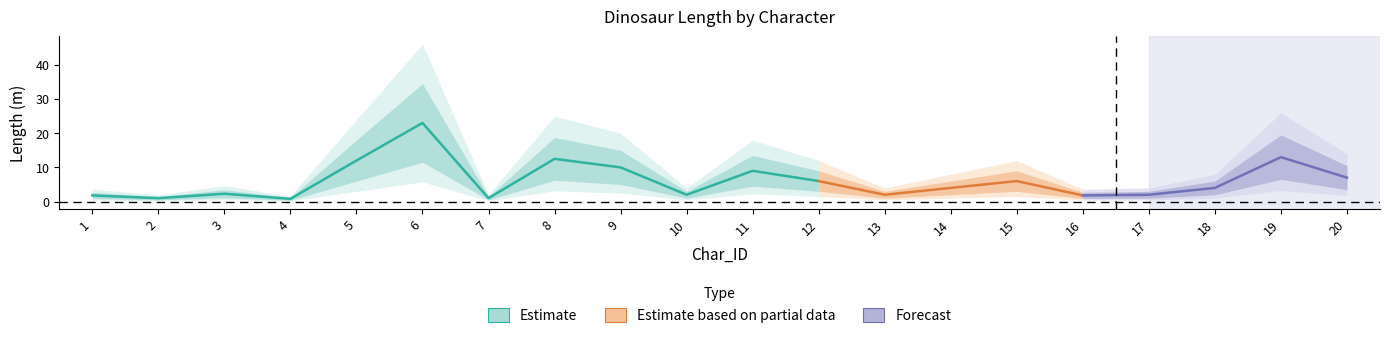

Is it true that Length_lower2 equals 1.0 at 18?

True